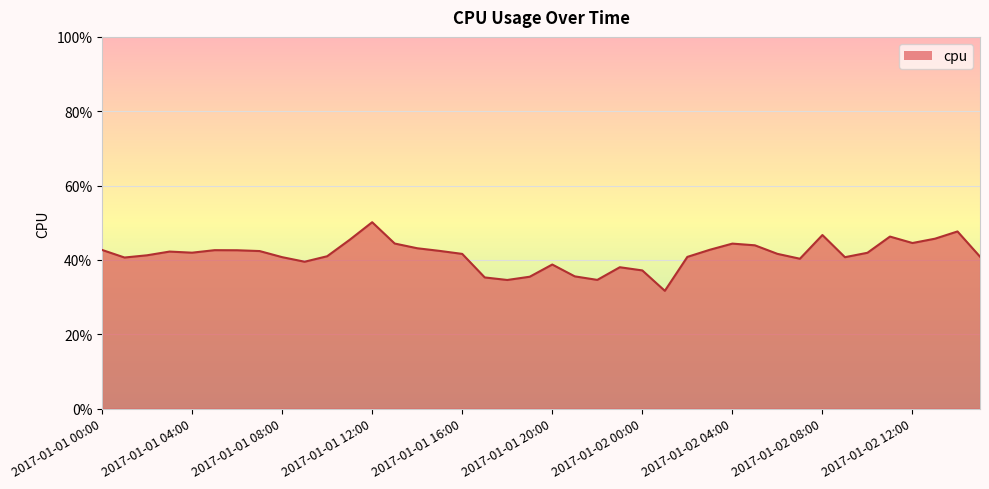

List the labels in order of value, smallest first.

2017-01-02 01:00, 2017-01-01 18:00, 2017-01-01 22:00, 2017-01-01 17:00, 2017-01-01 19:00, 2017-01-01 21:00, 2017-01-02 00:00, 2017-01-01 23:00, 2017-01-01 20:00, 2017-01-01 09:00, 2017-01-02 07:00, 2017-01-01 01:00, 2017-01-02 09:00, 2017-01-01 08:00, 2017-01-02 02:00, 2017-01-02 15:00, 2017-01-01 10:00, 2017-01-01 02:00, 2017-01-01 16:00, 2017-01-02 06:00, 2017-01-02 10:00, 2017-01-01 04:00, 2017-01-01 03:00, 2017-01-01 07:00, 2017-01-01 15:00, 2017-01-01 06:00, 2017-01-01 05:00, 2017-01-01 00:00, 2017-01-02 03:00, 2017-01-01 14:00, 2017-01-02 05:00, 2017-01-02 04:00, 2017-01-01 13:00, 2017-01-02 12:00, 2017-01-01 11:00, 2017-01-02 13:00, 2017-01-02 11:00, 2017-01-02 08:00, 2017-01-02 14:00, 2017-01-01 12:00